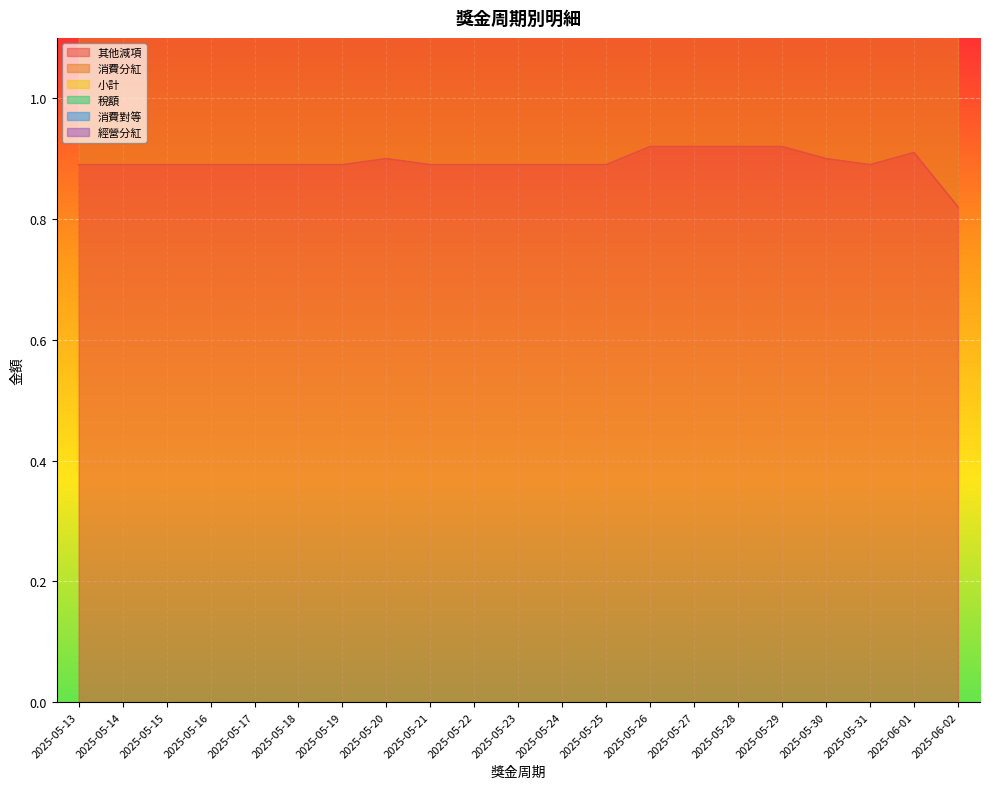

Is the value of 小計 at 2025-05-13 greater than the value of 其他減項 at 2025-05-24?

Yes